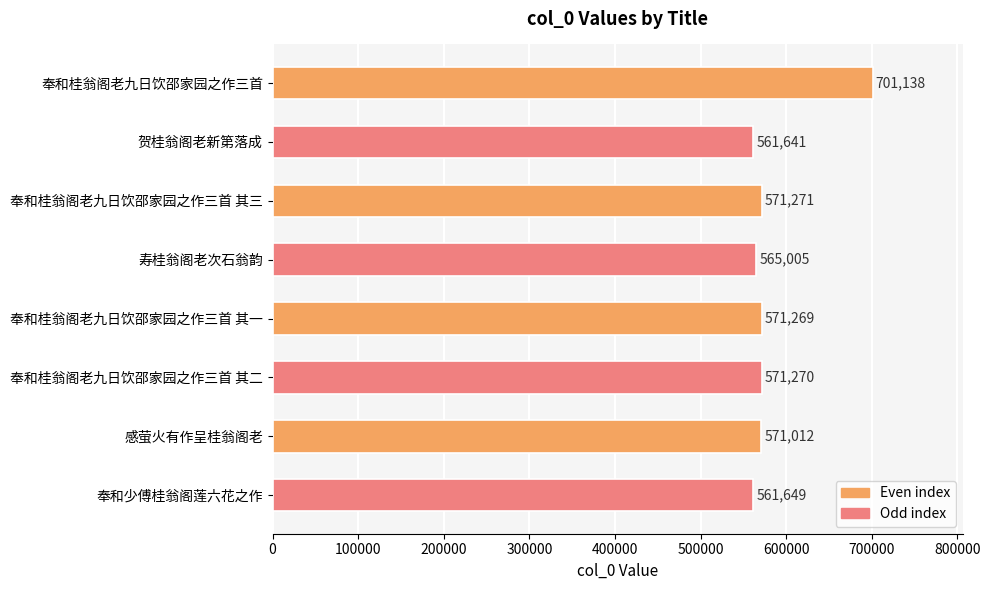

The value at 奉和少傅桂翁阁莲六花之作 is 561649. True or false?

True